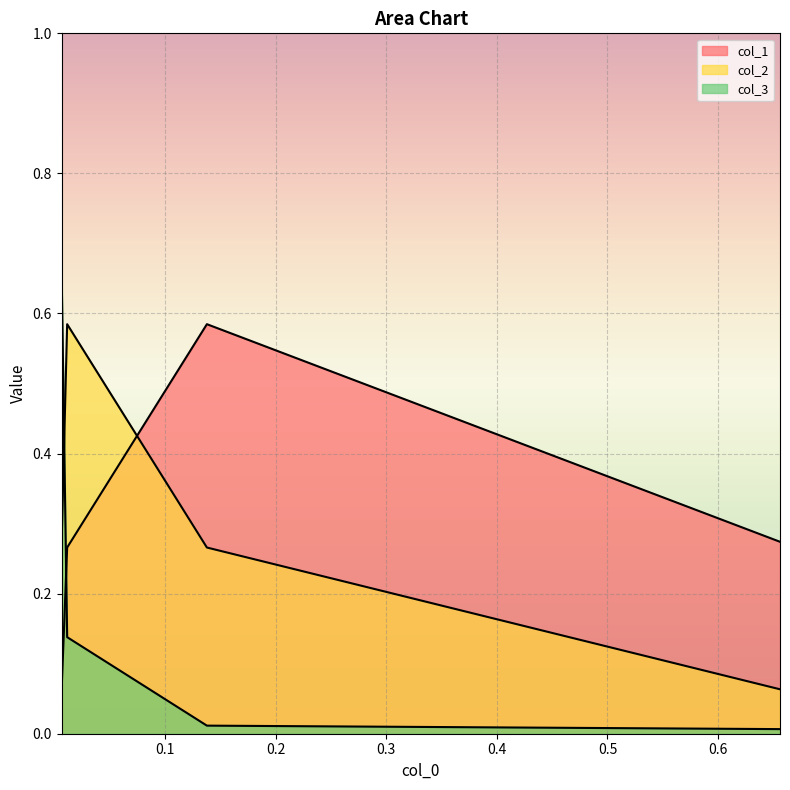

How many col_1 values are between 0 and 1?

4